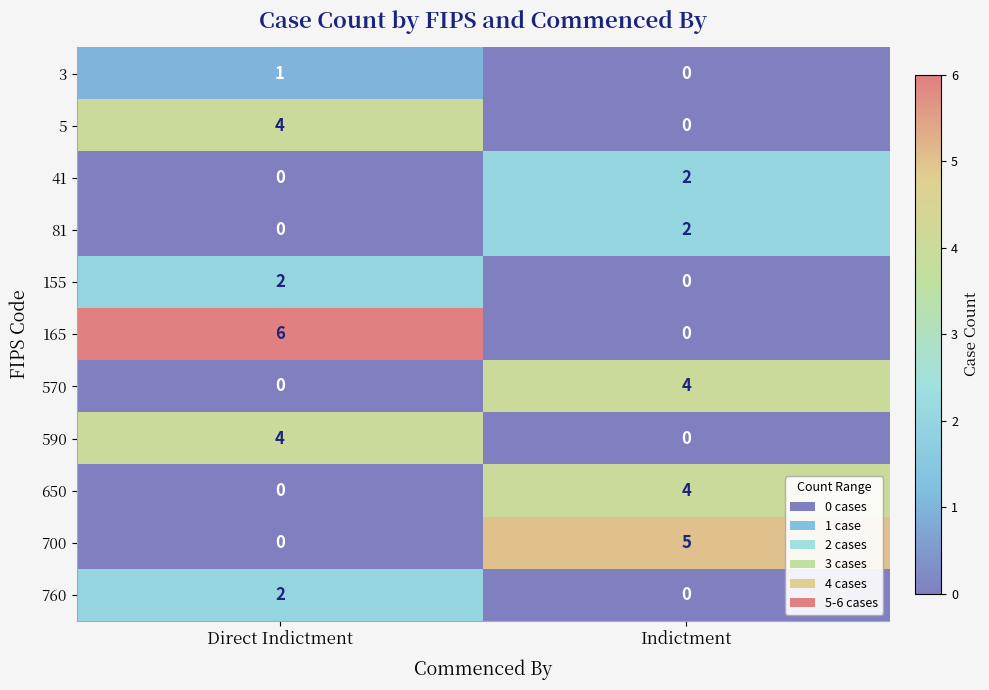

The 650 series shows 2 at Direct Indictment. True or false?

False